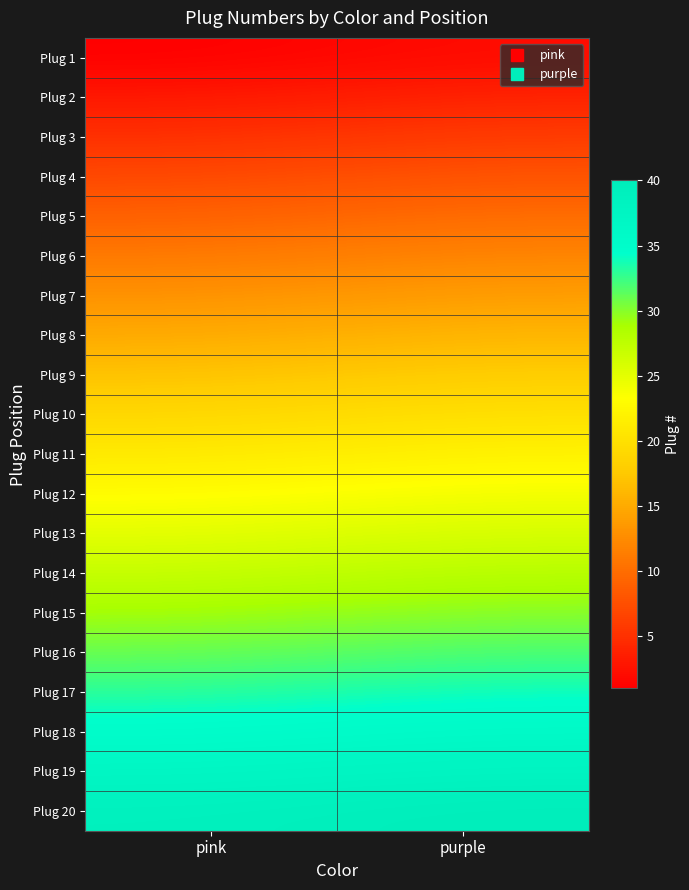

What is the total value across all series at purple?

420